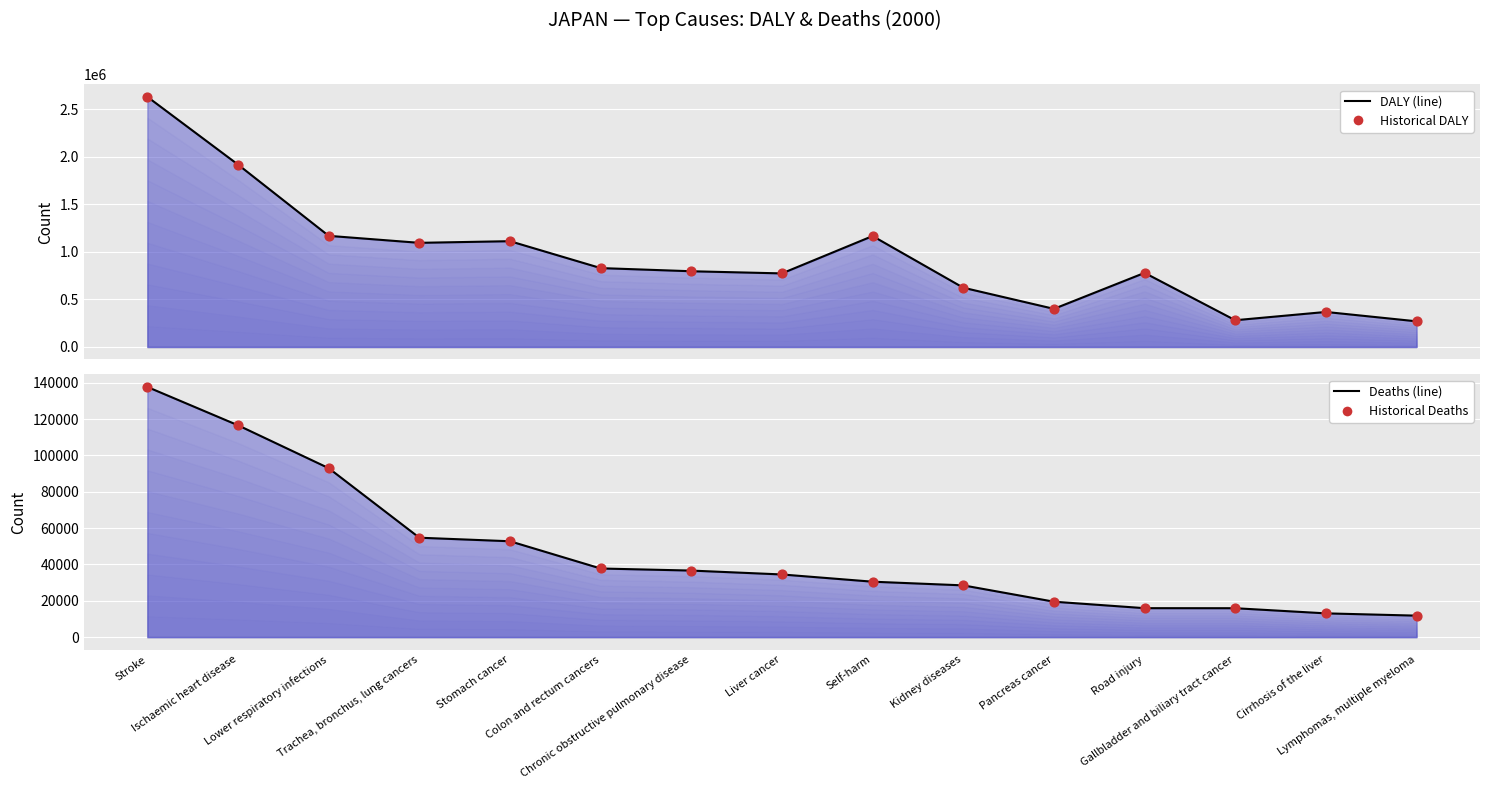

Which series has the largest total across all categories?

DALY (line)